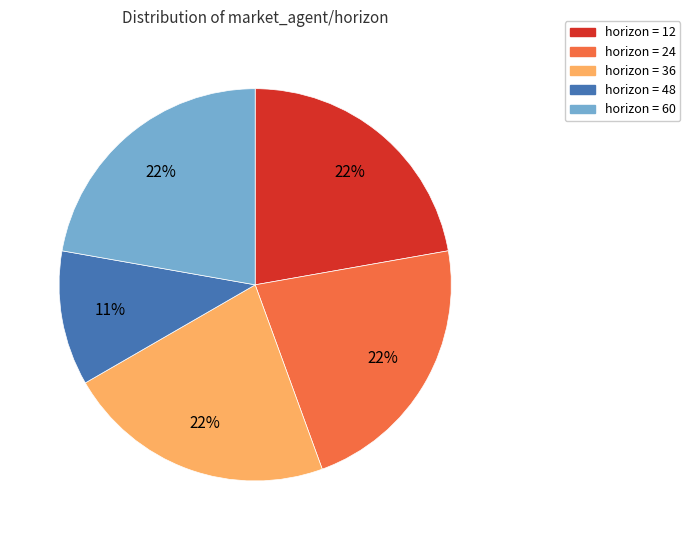

To the nearest percent, what is the average slice percentage?

20%